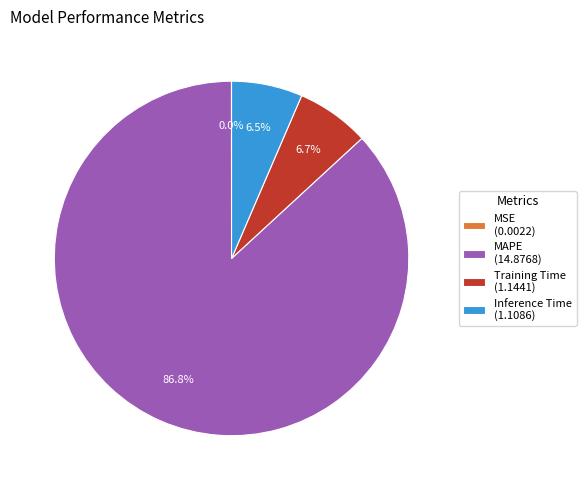

What percentage is NOT represented by MAPE (14.8768)?

13.2%